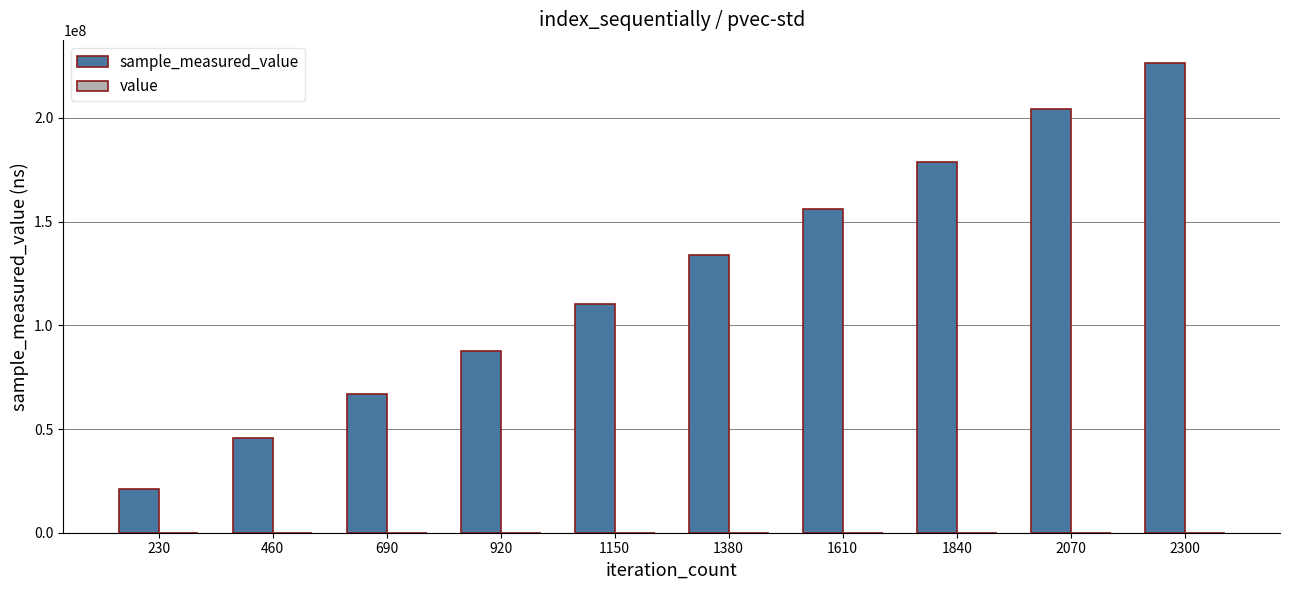

Are the bars horizontal?

No